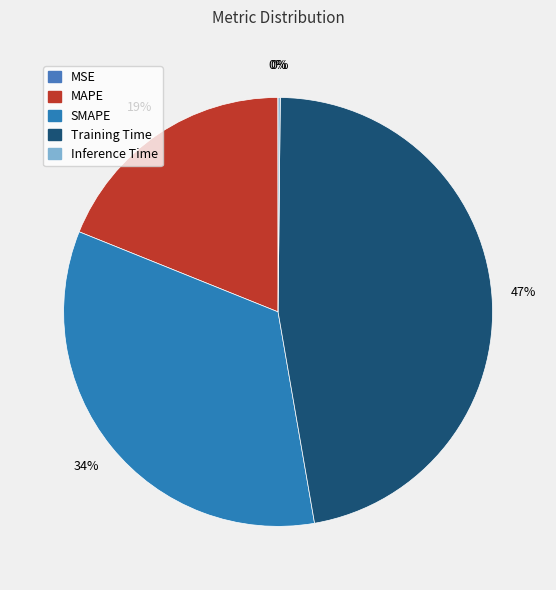

Which category has the smallest portion of the pie?

MSE